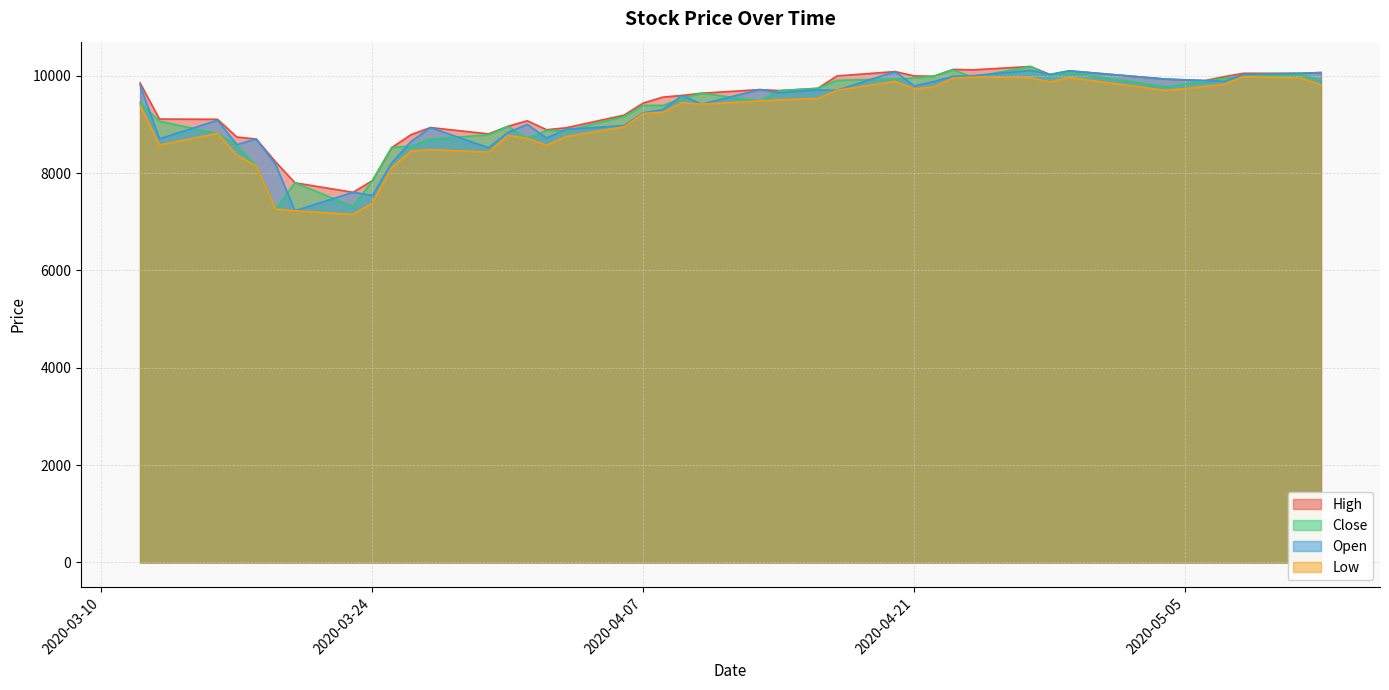

What is the maximum value for Close?

10190